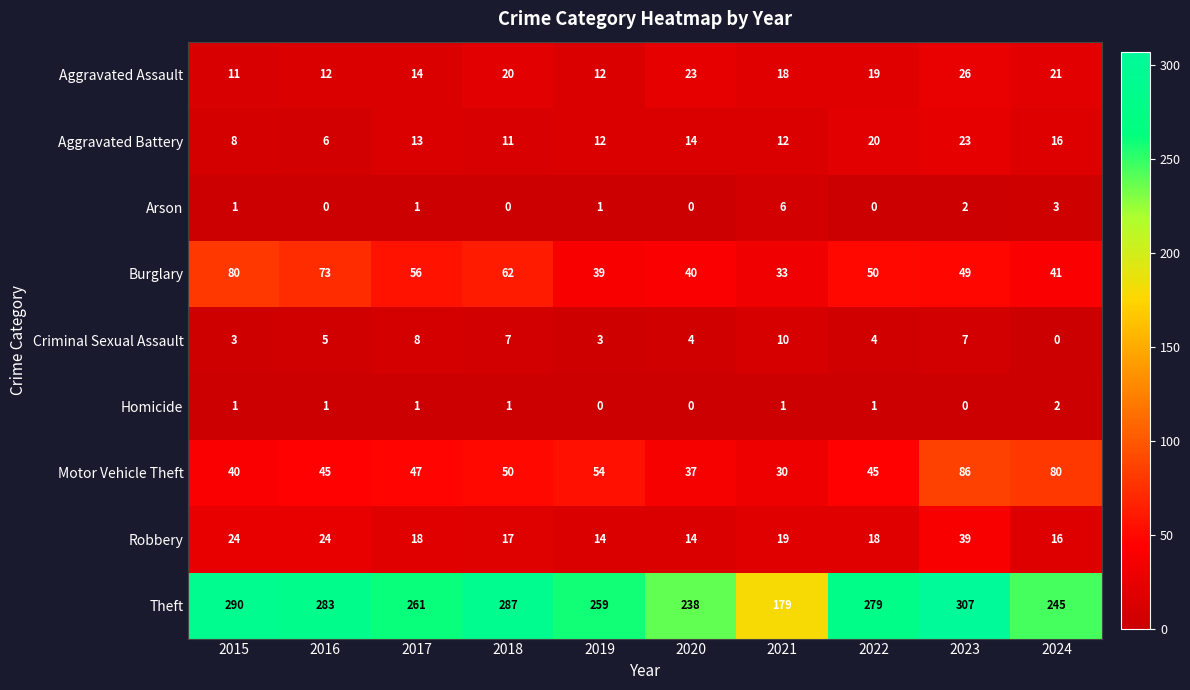

Count the number of data series in this chart.

9